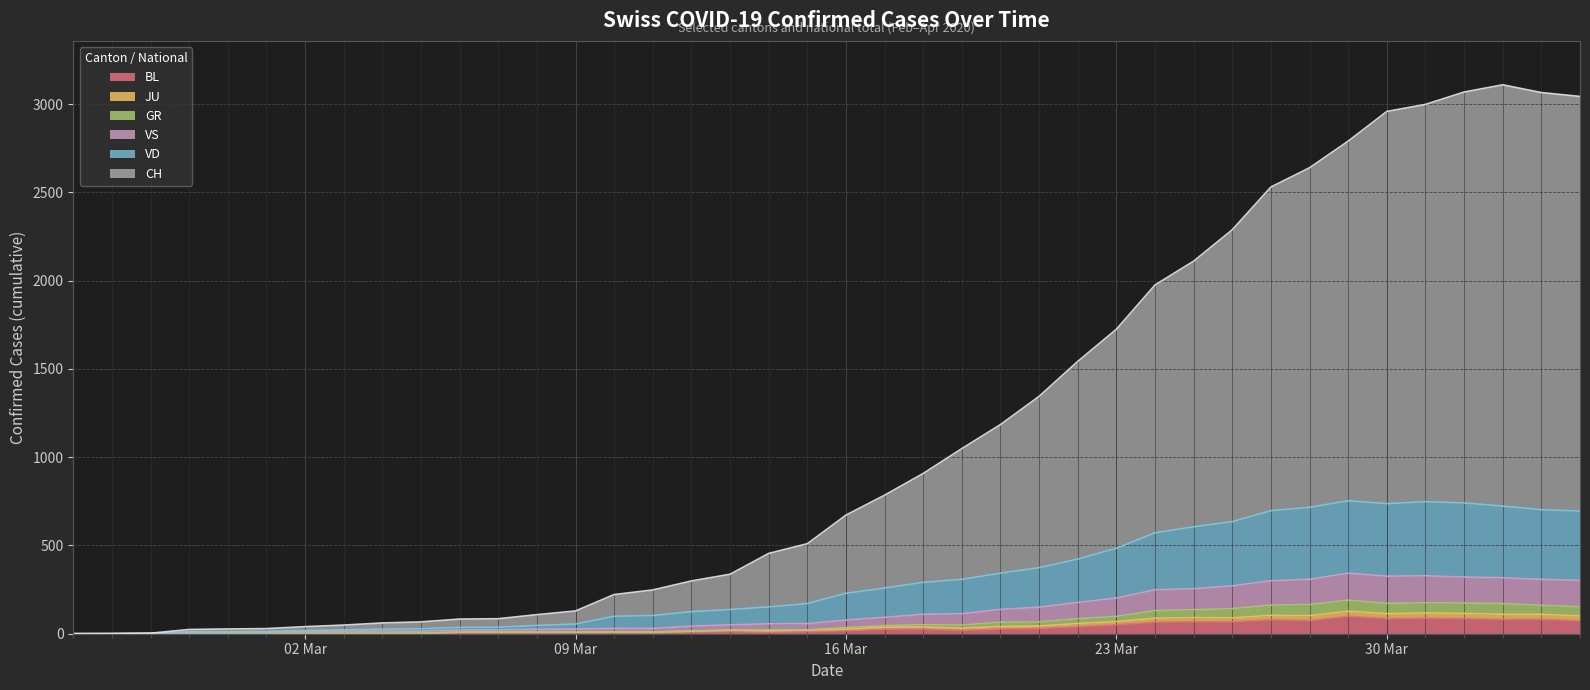

The CH series shows 357 at 2020-03-10. True or false?

False